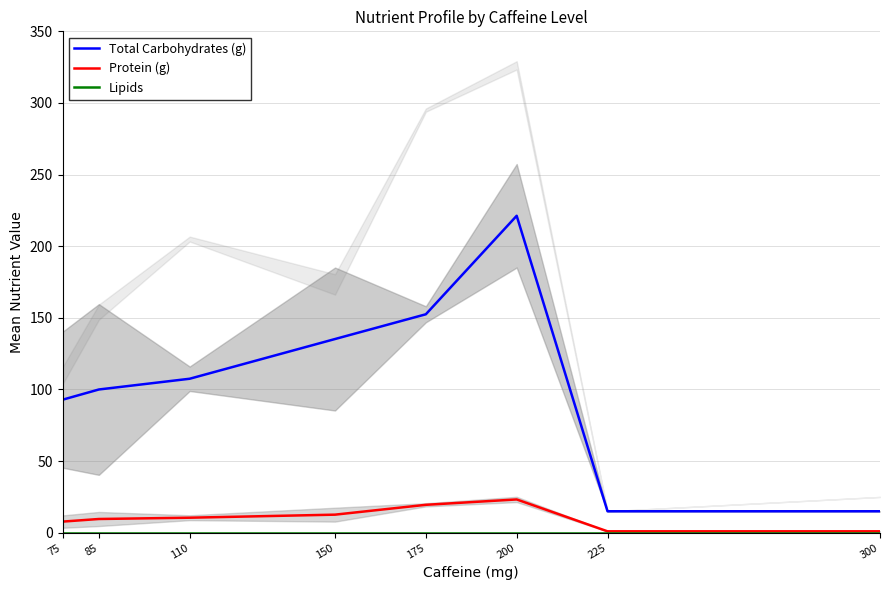

How many data points does each series have?

8